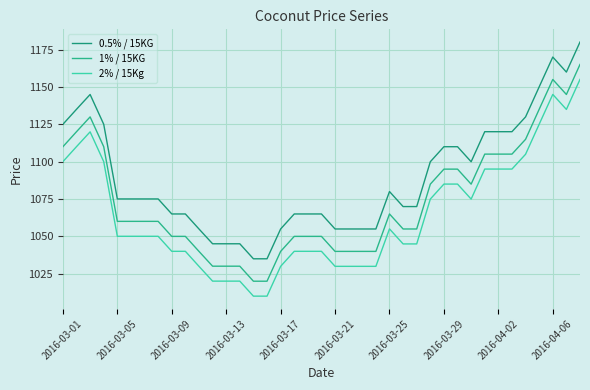

What is the sum of all 0.5% / 15KG values?

42480.0